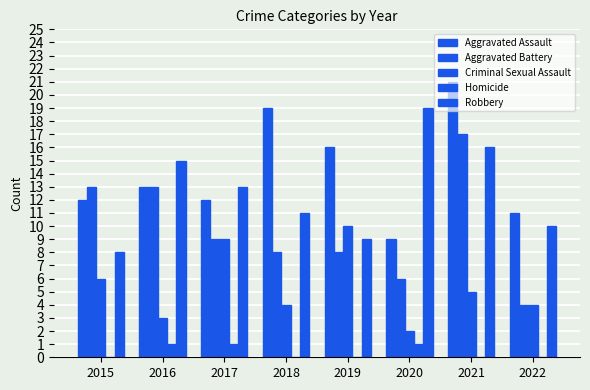

How many distinct data groups are displayed?

5